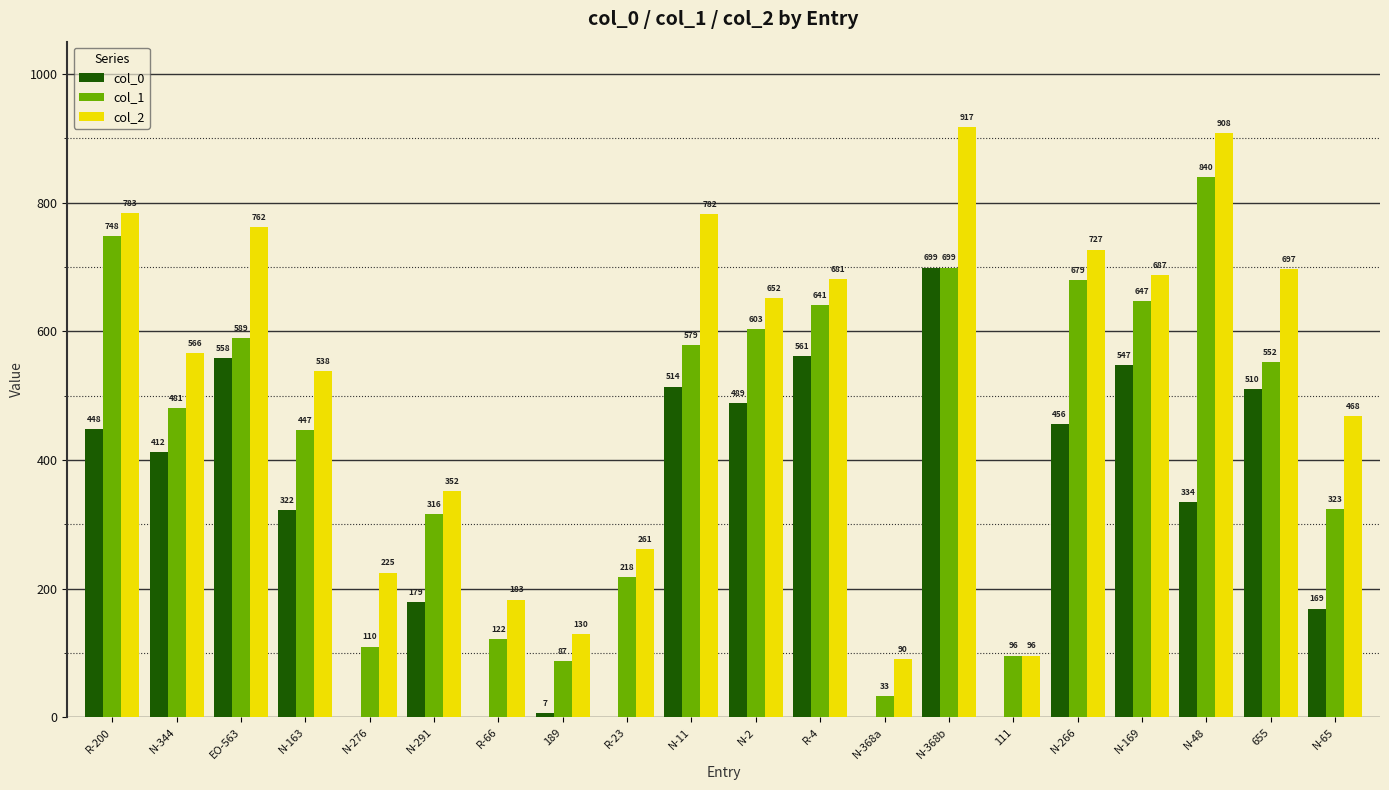

What is the sum of the col_2 values at N-368b and N-169?

1604